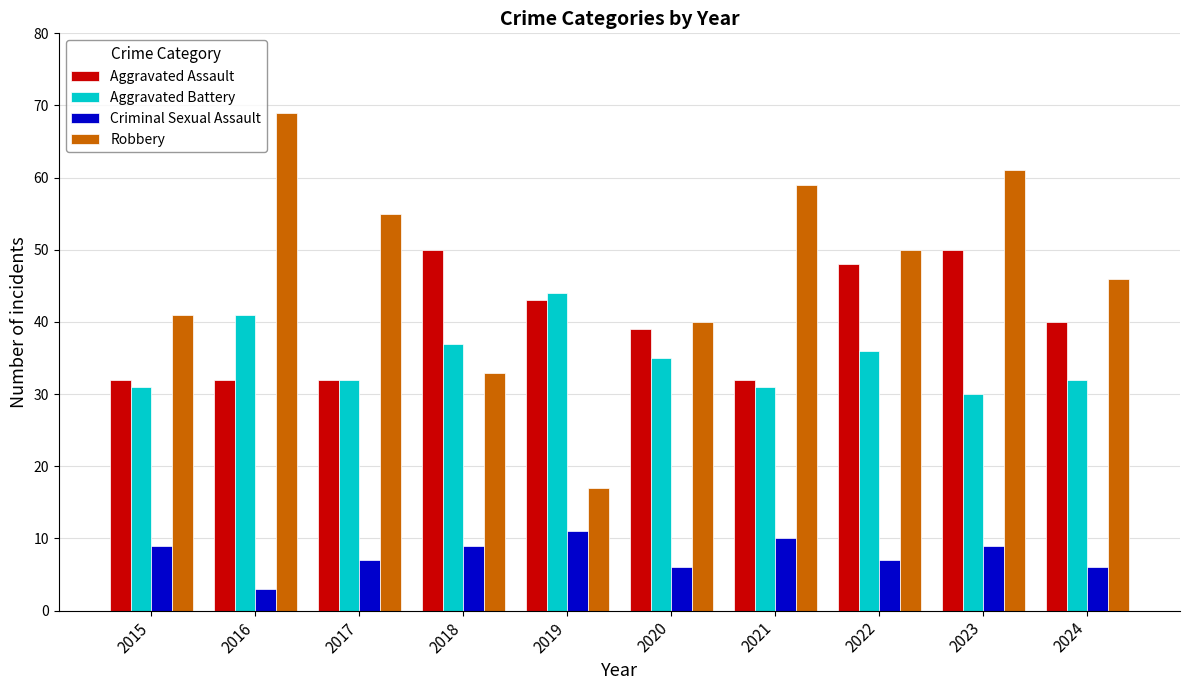

Reading left to right, list all the values displayed in this chart.

Aggravated Assault: 32	32	32	50	43	39	32	48	50	40
Aggravated Battery: 31	41	32	37	44	35	31	36	30	32
Criminal Sexual Assault: 9	3	7	9	11	6	10	7	9	6
Robbery: 41	69	55	33	17	40	59	50	61	46